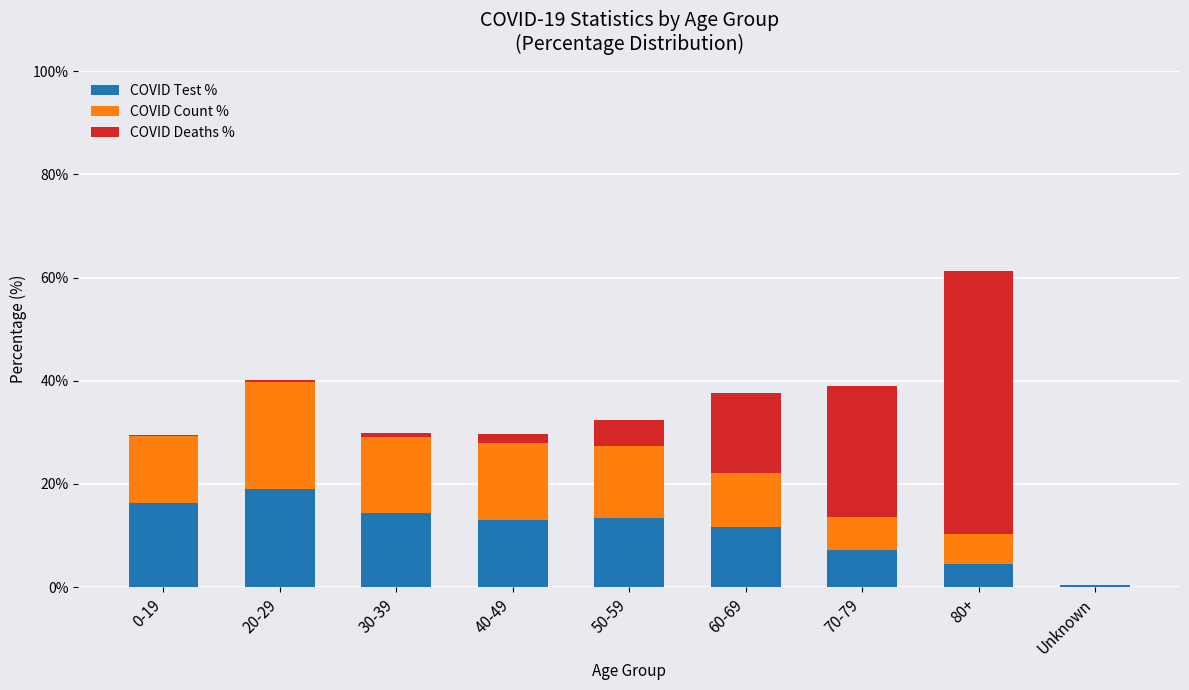

How many distinct data groups are displayed?

3